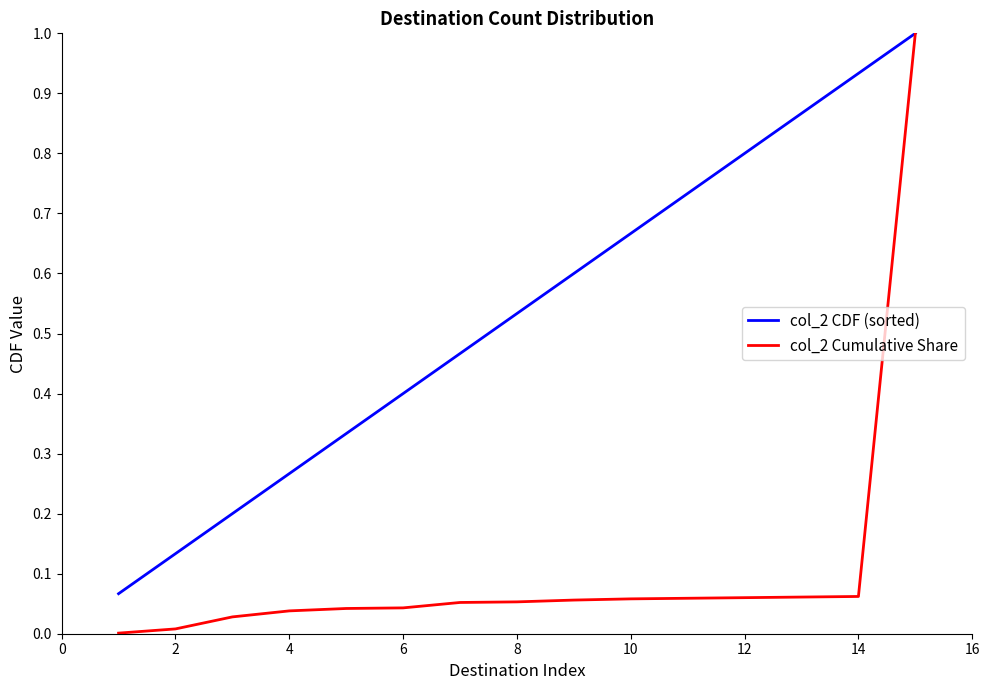

List the series in order of their overall mean, highest first.

col_2 CDF (sorted), col_2 Cumulative Share